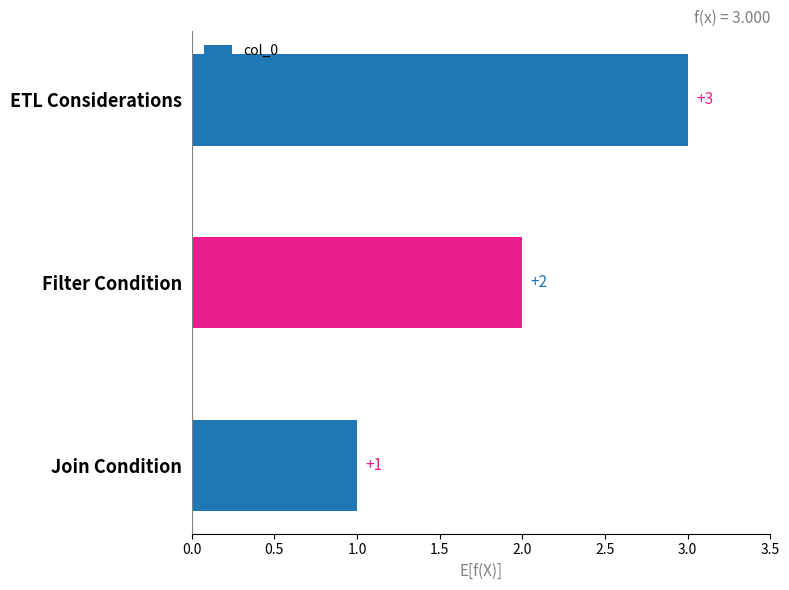

What is the sum of all values?

6